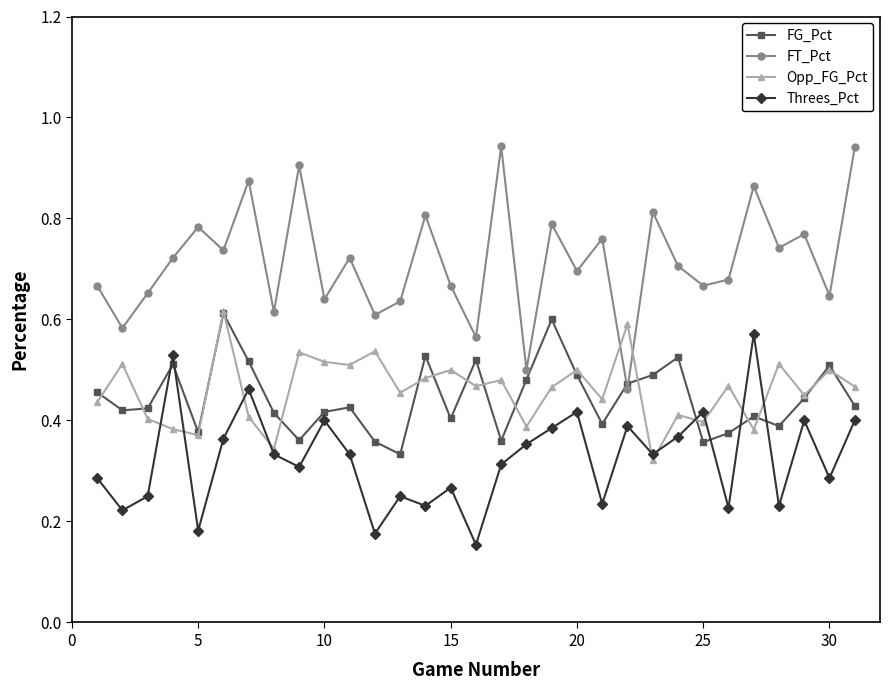

True or false: FT_Pct has more than 0 points higher than both neighbors.

True